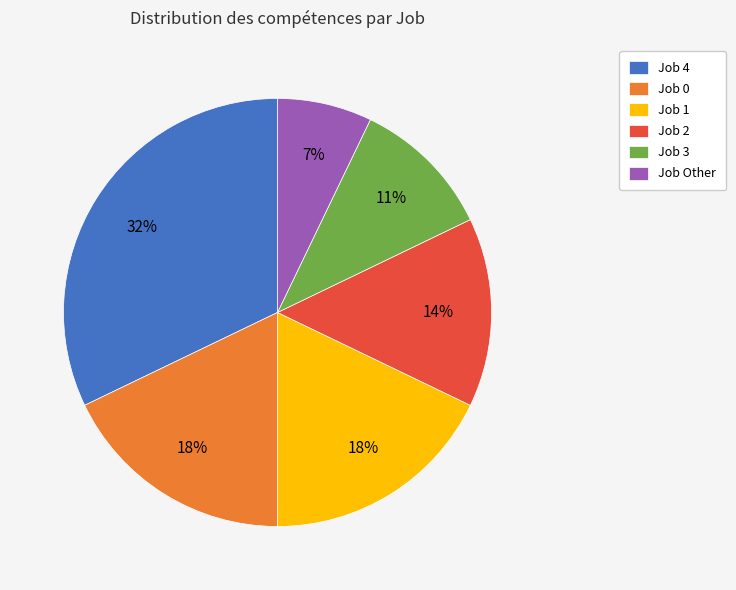

Is Job Other the majority of the pie?

No